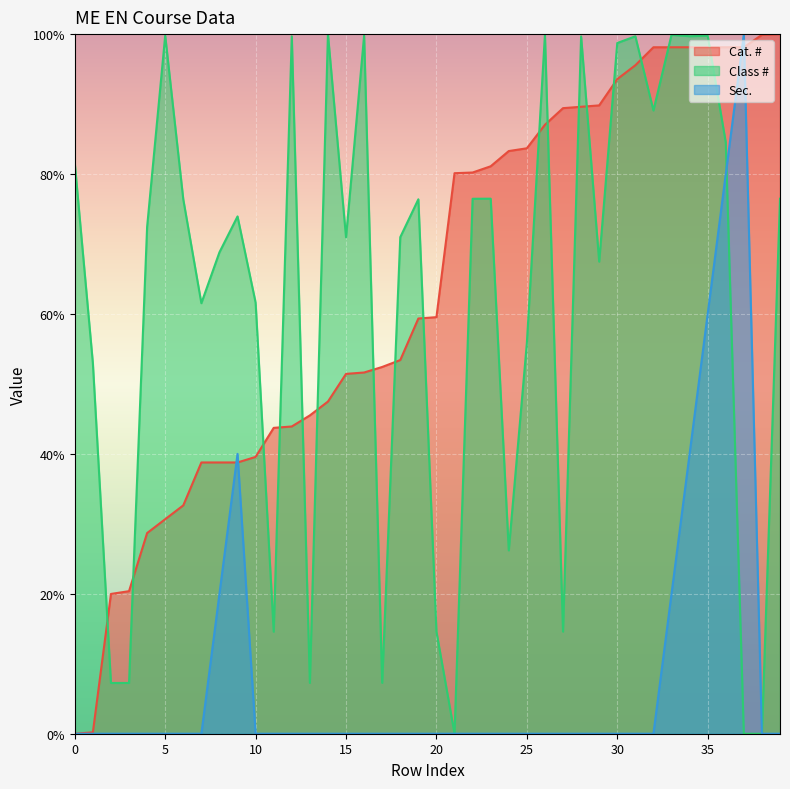

List the series in order of their peak value, lowest first.

Cat. #, Class #, Sec.